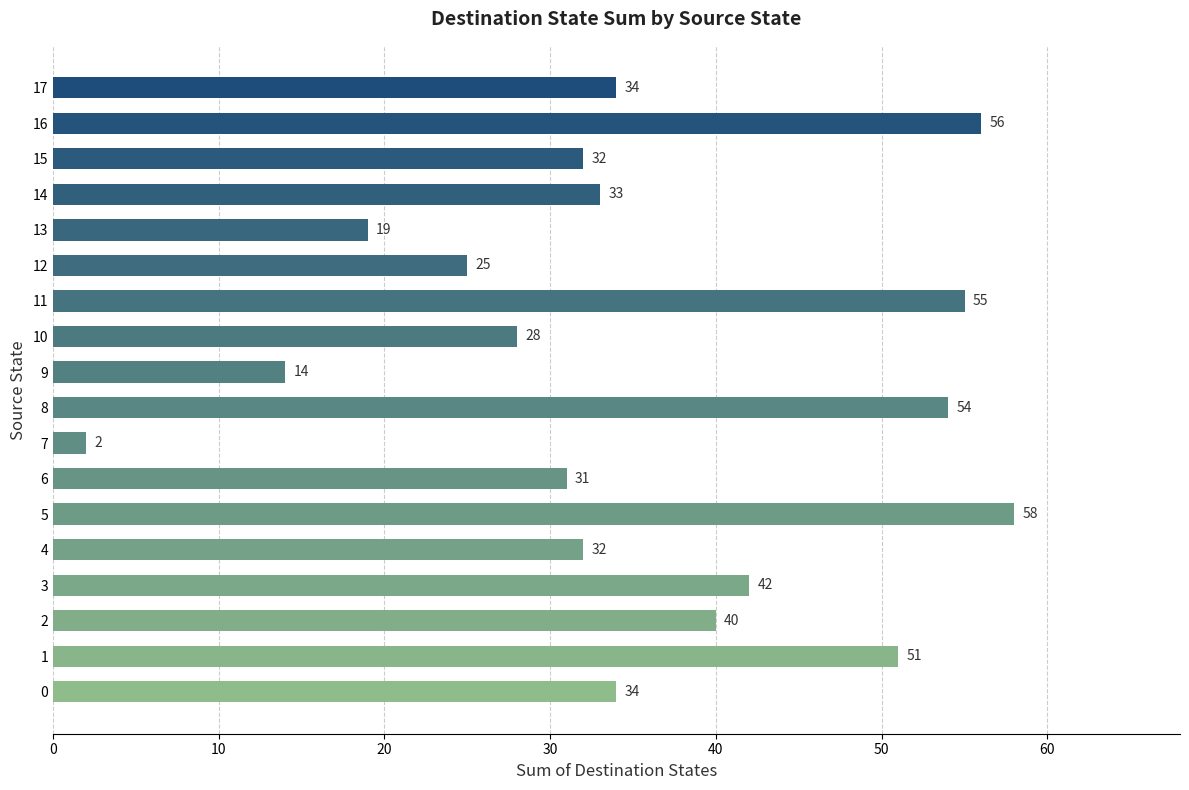

What is the ratio of the value at 13 to the value at 7?

9.5